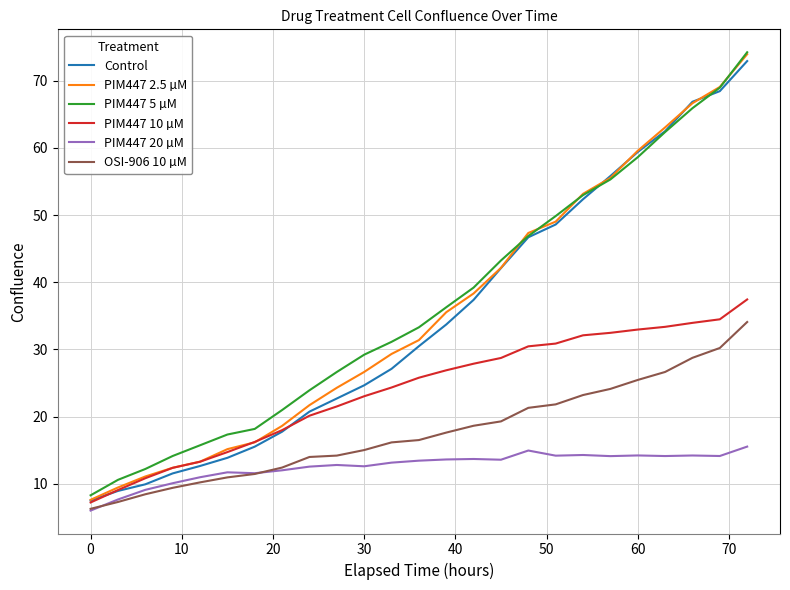

What is the highest value of the PIM447 5 µM series?

74.2